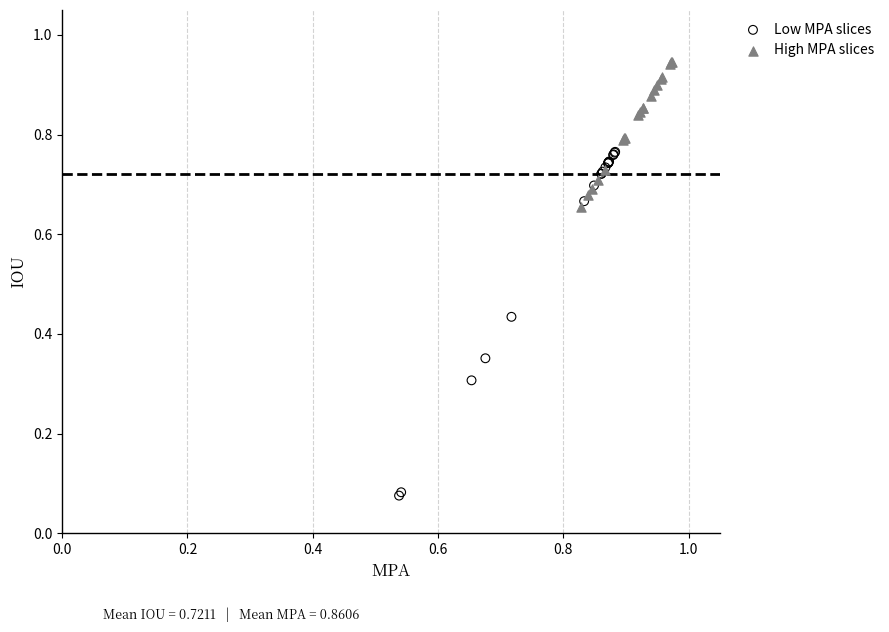

Which series has the widest spread of Y values?

Low MPA slices